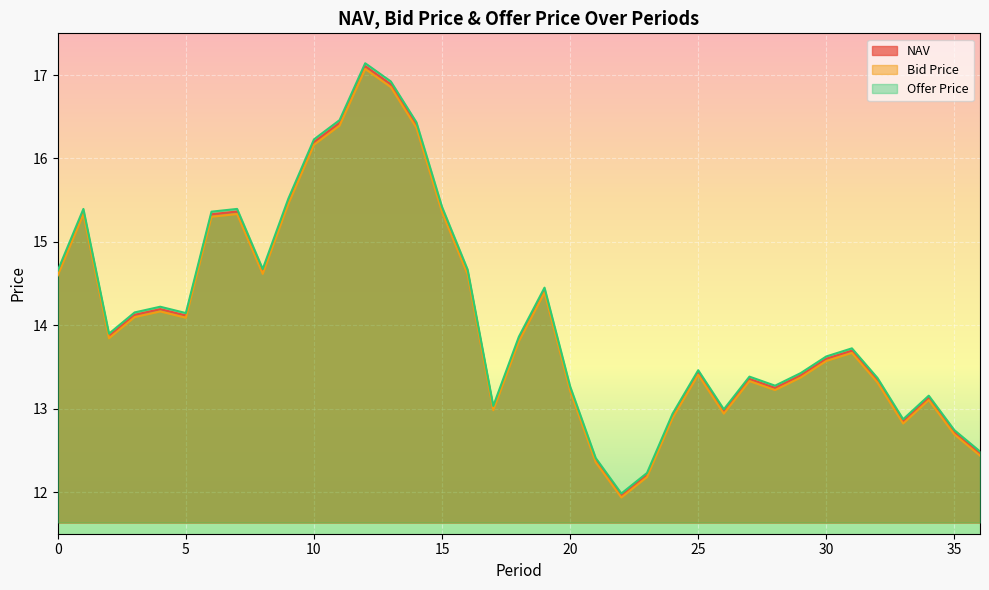

Is it true that Offer Price equals 13.4 at 27?

True